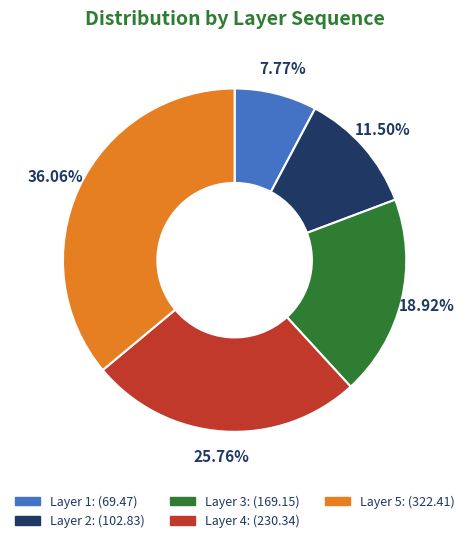

How many segments does this pie chart have?

5